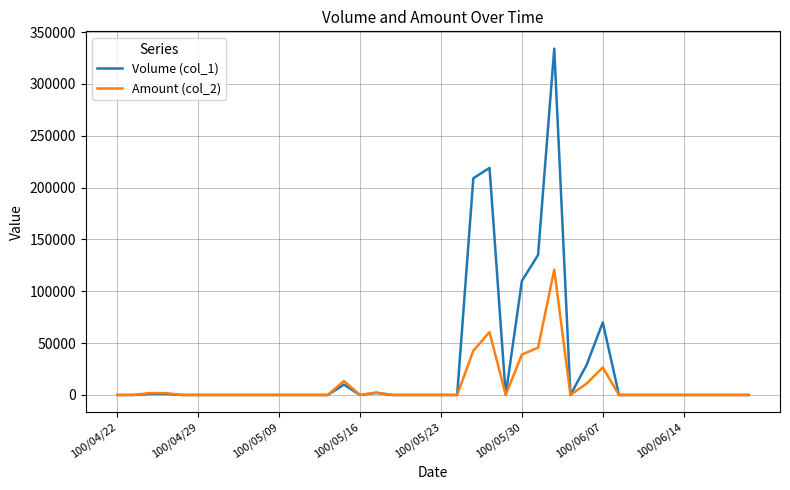

Which series has the largest range (max minus min)?

Volume (col_1)